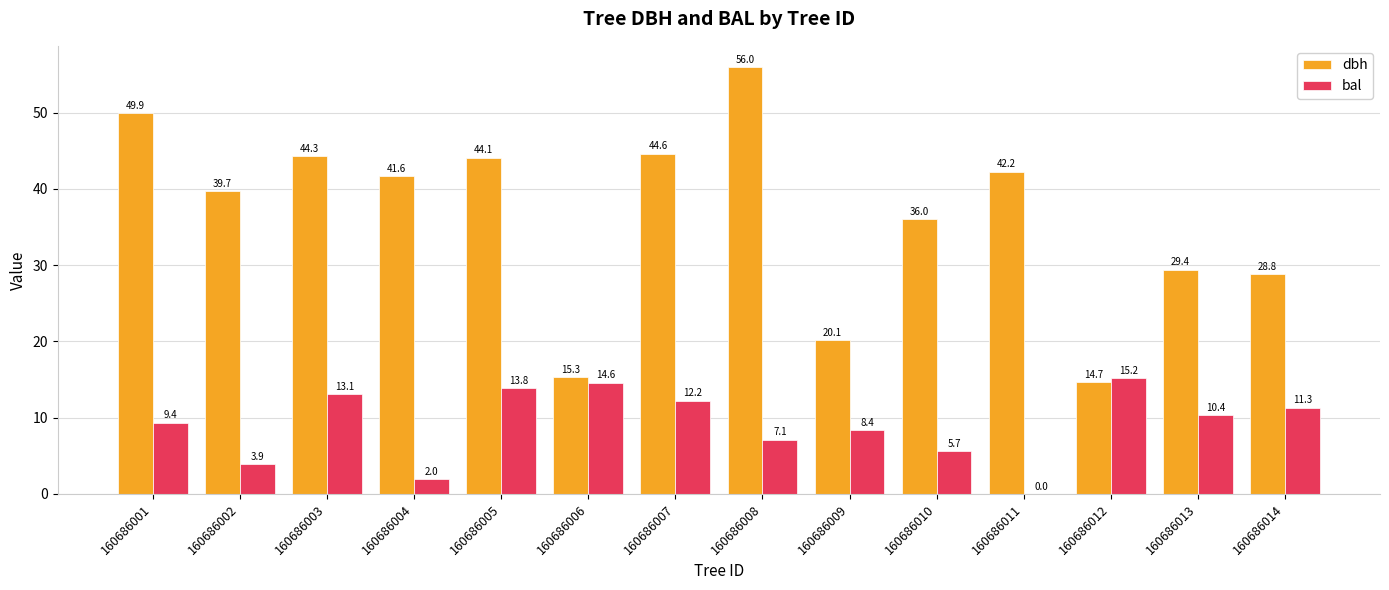

How many groups of bars are there?

14